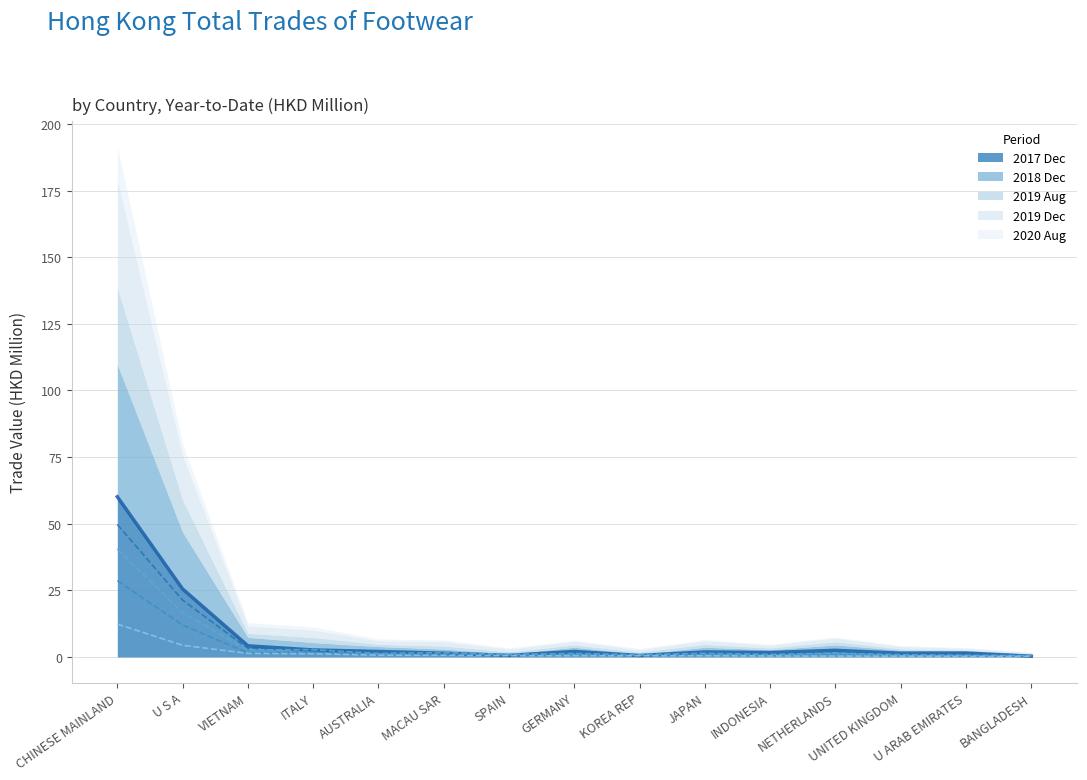

What is the difference between the maximum and minimum values in the 2020 Aug (line) series?

12.1